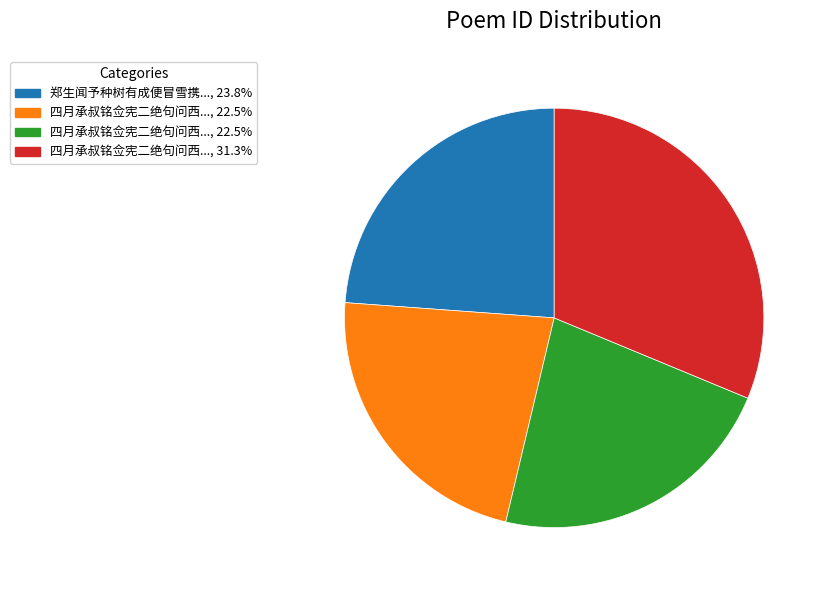

Is there a majority slice in this chart?

No